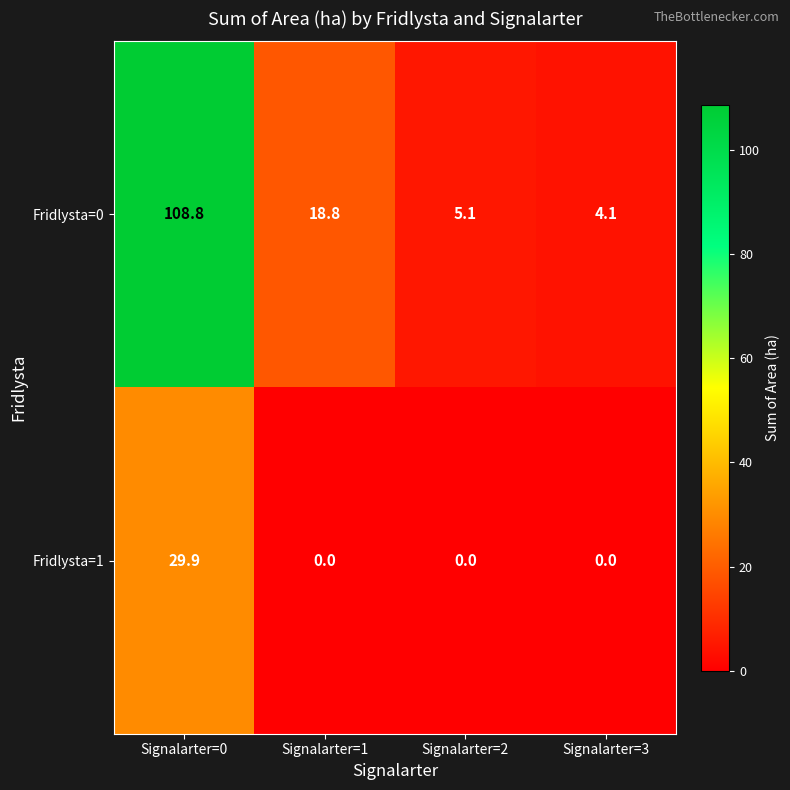

Reading left to right, what are all the values shown in this chart?

Fridlysta=0: 108.8	18.8	5.1	4.1
Fridlysta=1: 29.9	0.0	0.0	0.0